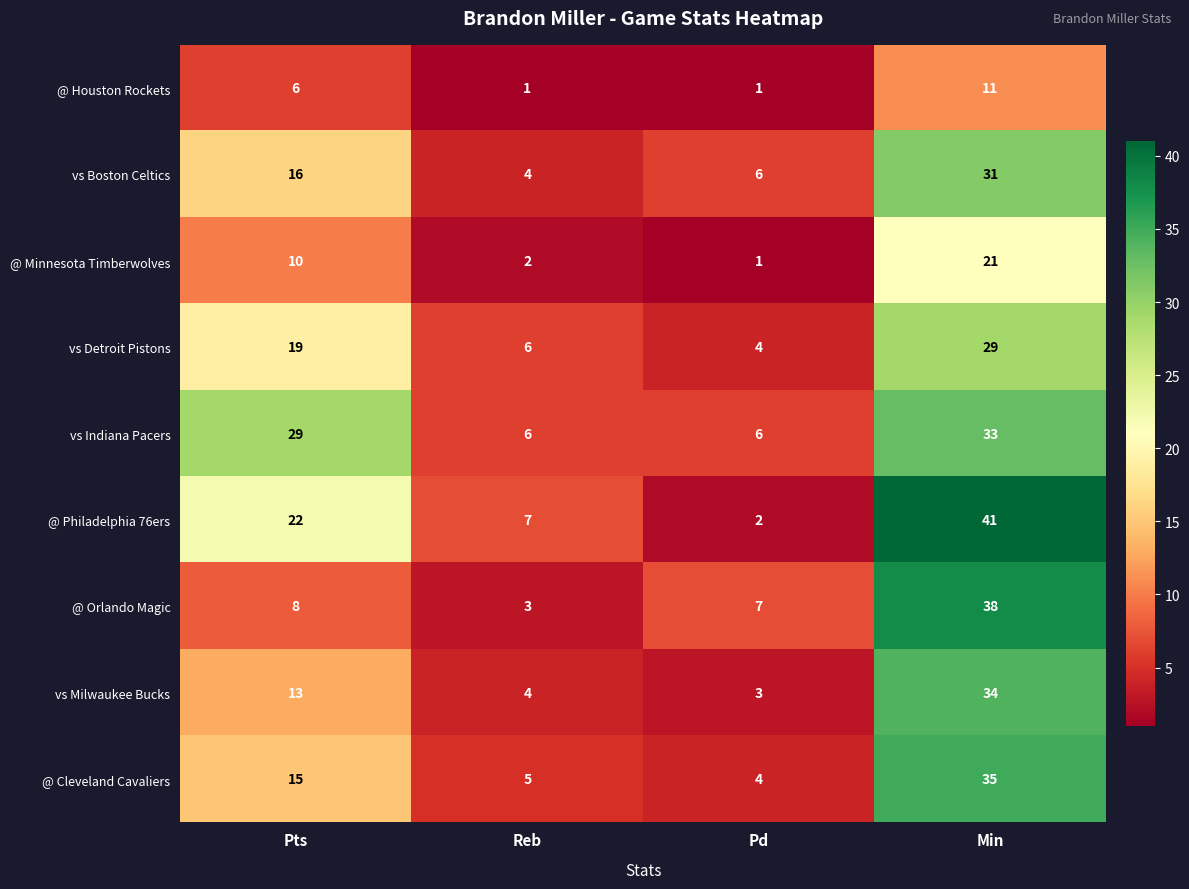

At how many categories does at least one series exceed 26?

2